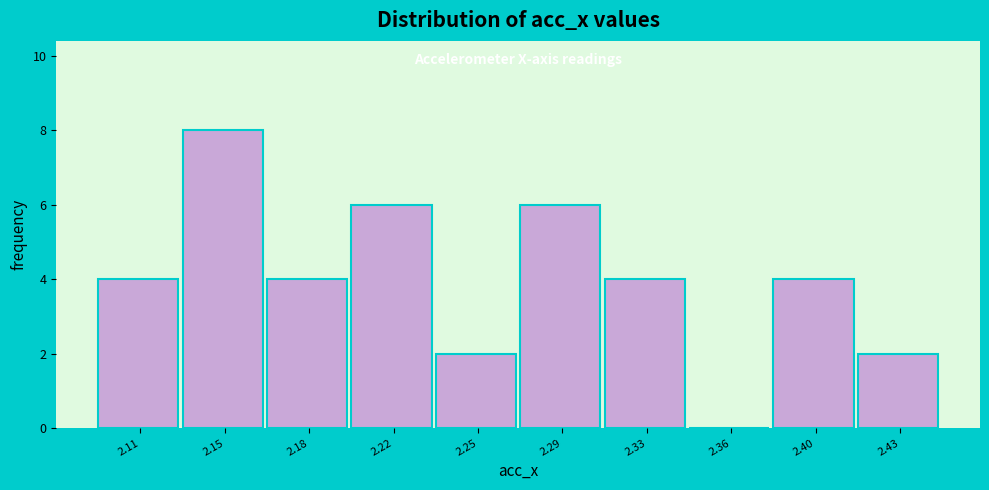

Reading right to left, extract all data points from this chart.

2.43=2	2.40=4	2.36=0	2.33=4	2.29=6	2.25=2	2.22=6	2.18=4	2.15=8	2.11=4